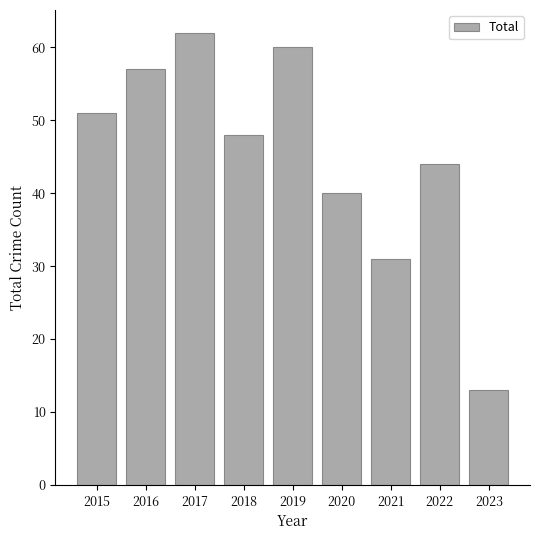

How many values are below 48?

4